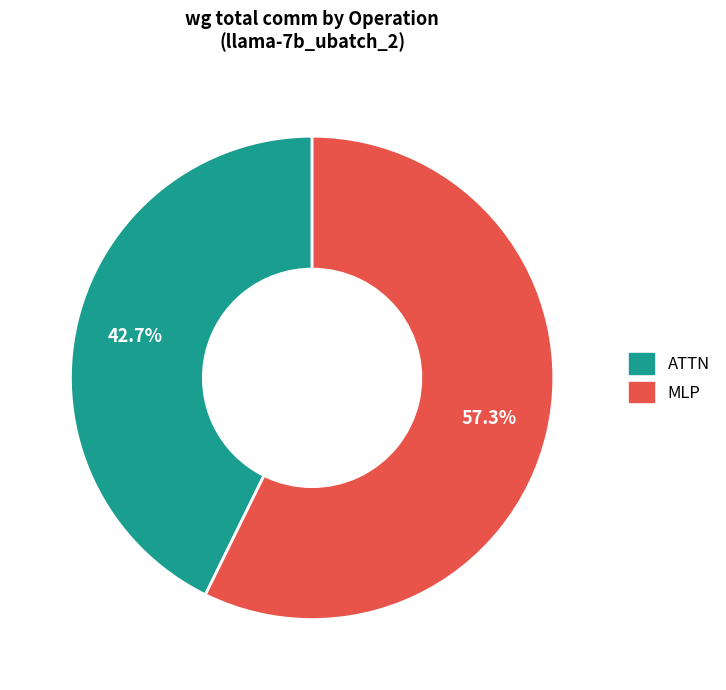

Is there any slice that represents more than half of the pie?

Yes